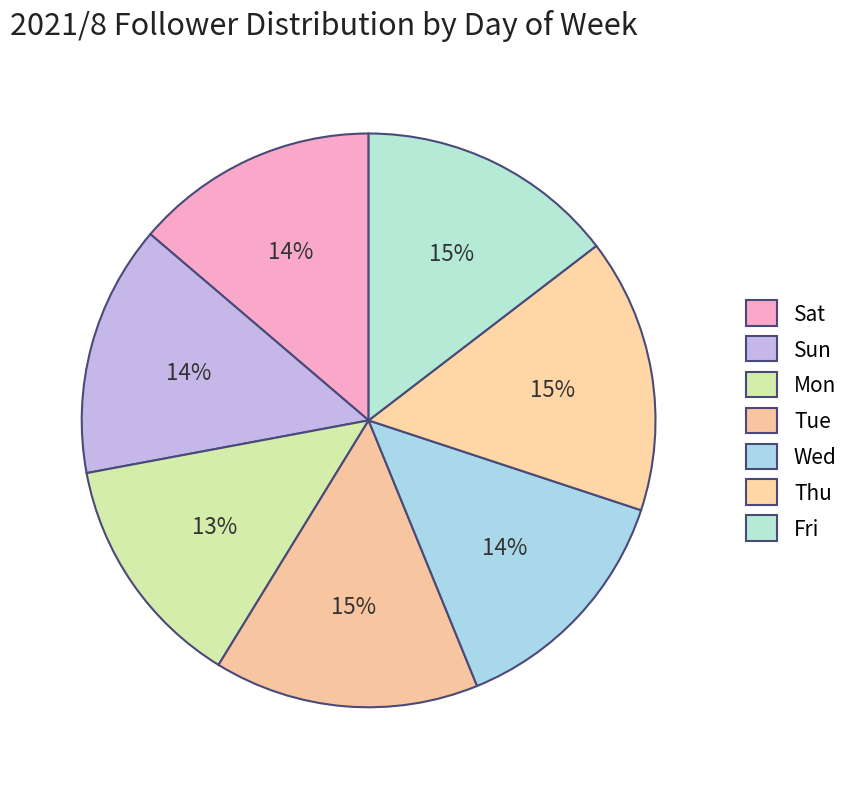

To the nearest percent, what is the combined percentage of Thu and Wed?

29%